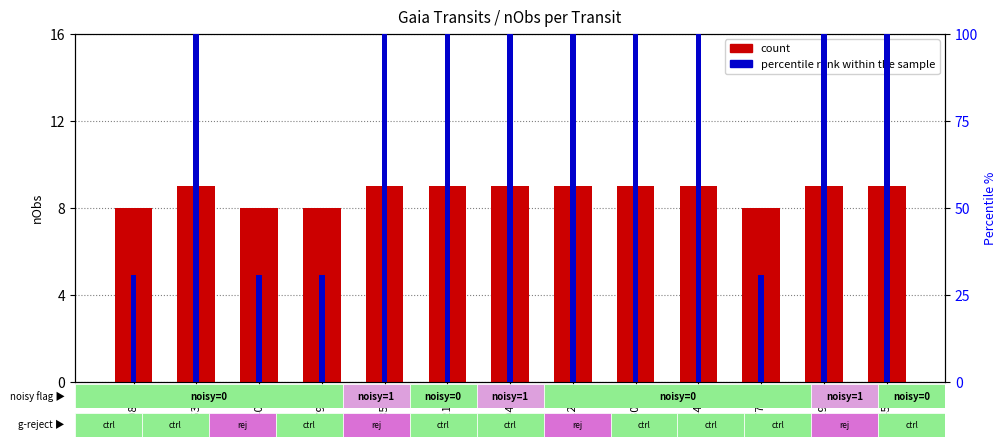

Are the bars horizontal?

No